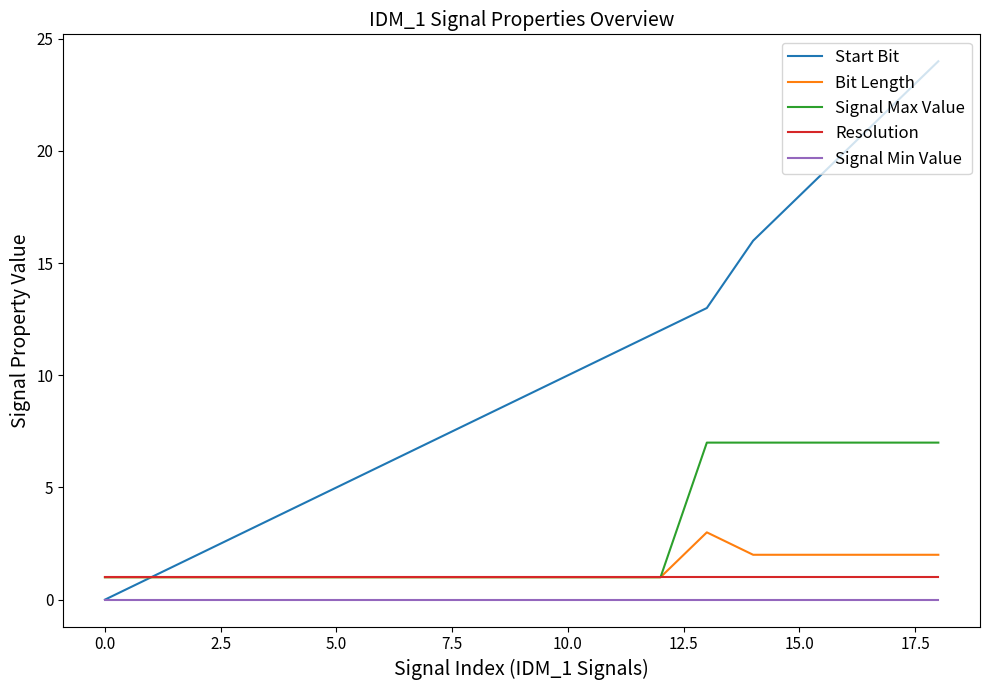

Does the chart display data point markers on the line(s)?

No